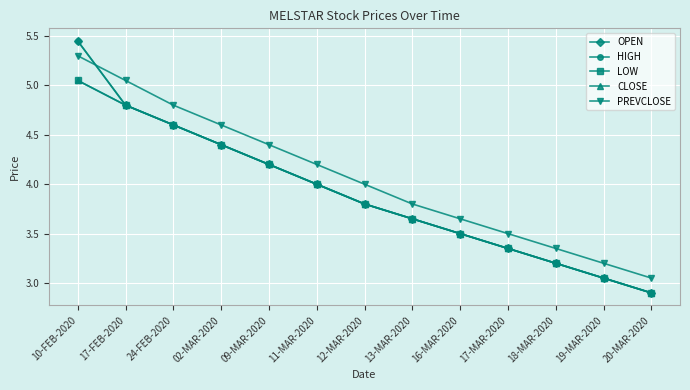

At which category is the sum across all series the highest?

10-FEB-2020